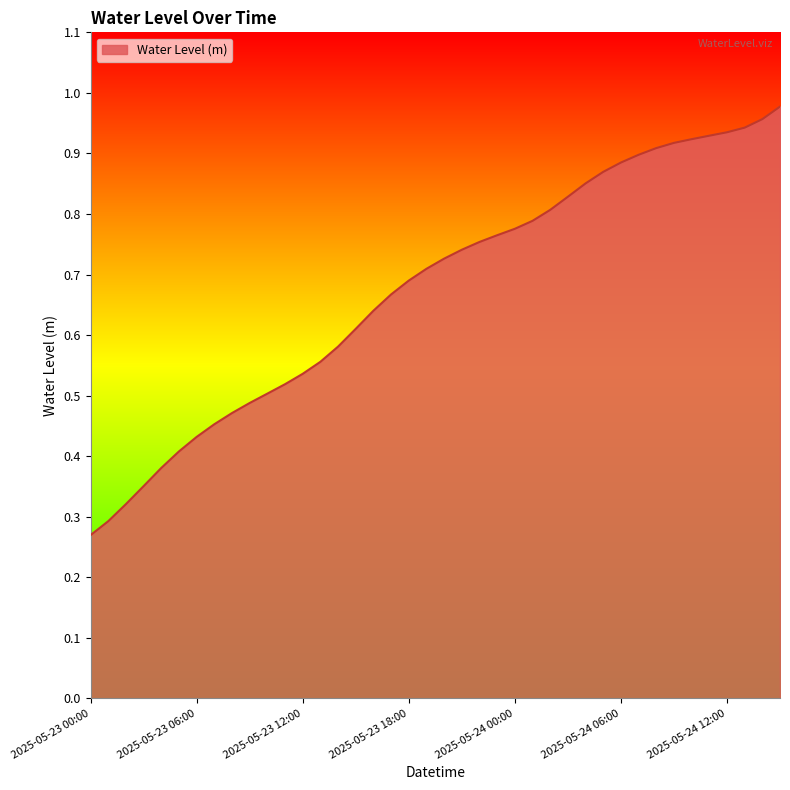

Does the chart display data point markers on the line(s)?

No